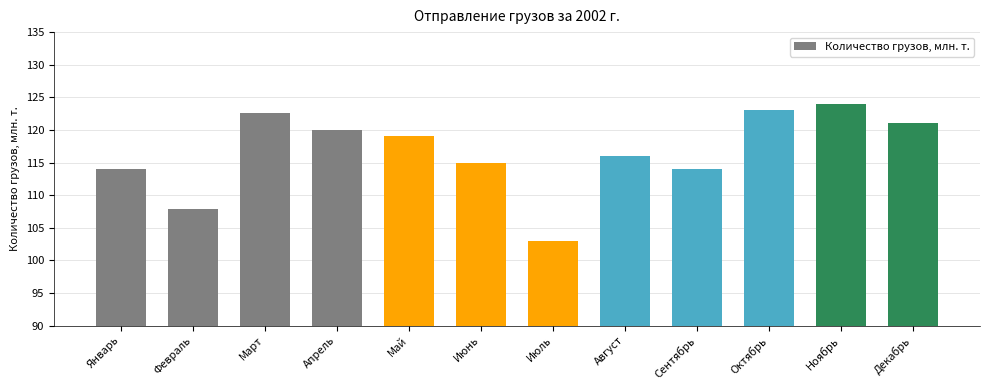

The value at Июнь is 115.0. True or false?

True